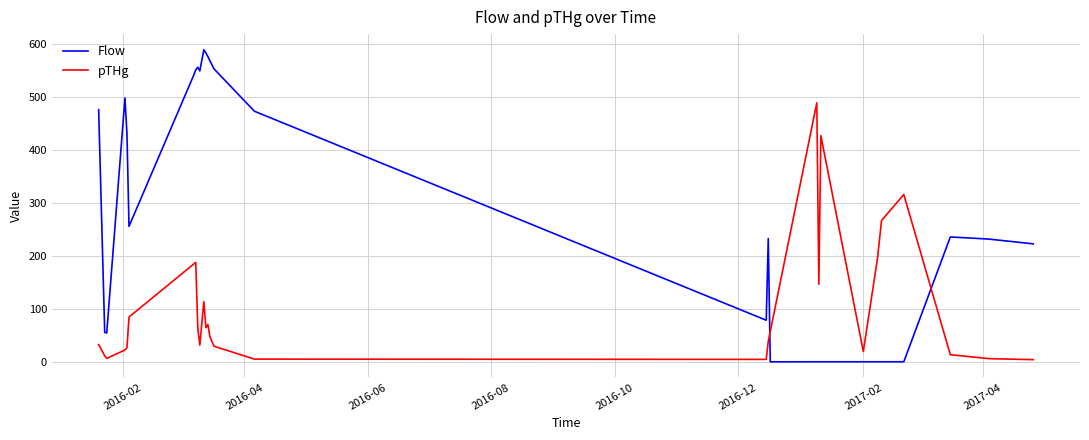

What is the maximum value shown in the chart?

589.0